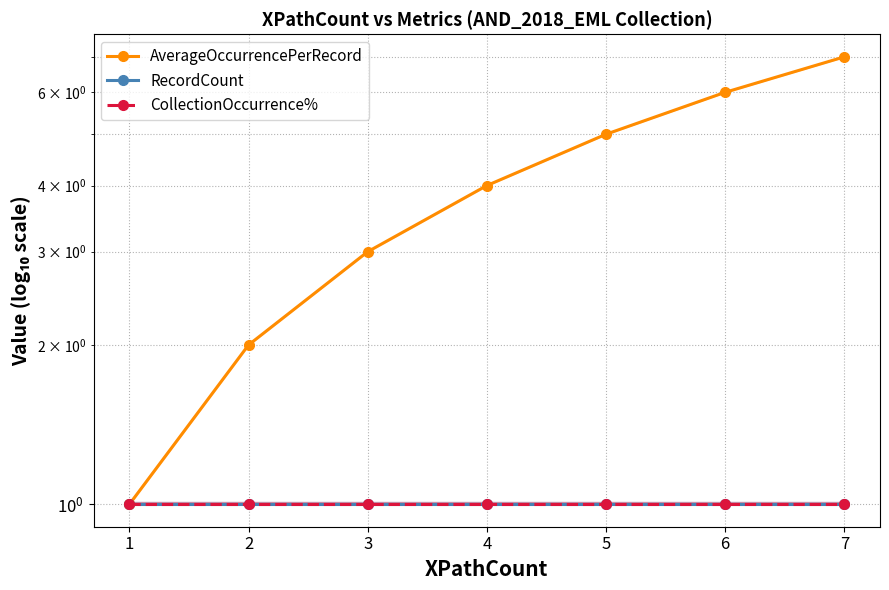

How many distinct data groups are displayed?

3